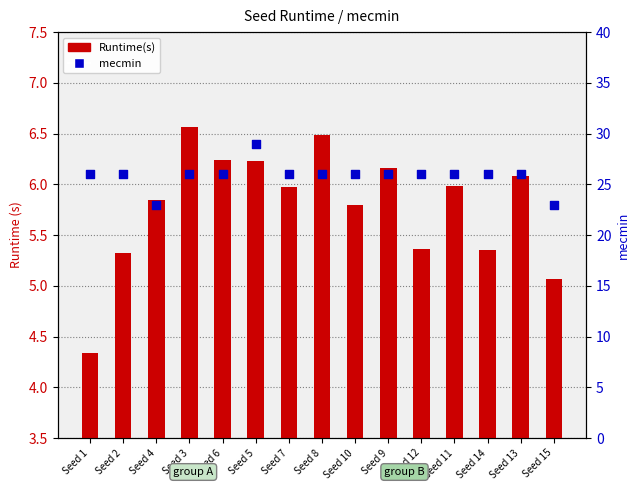

Which series reaches the maximum Y coordinate?

mecmin